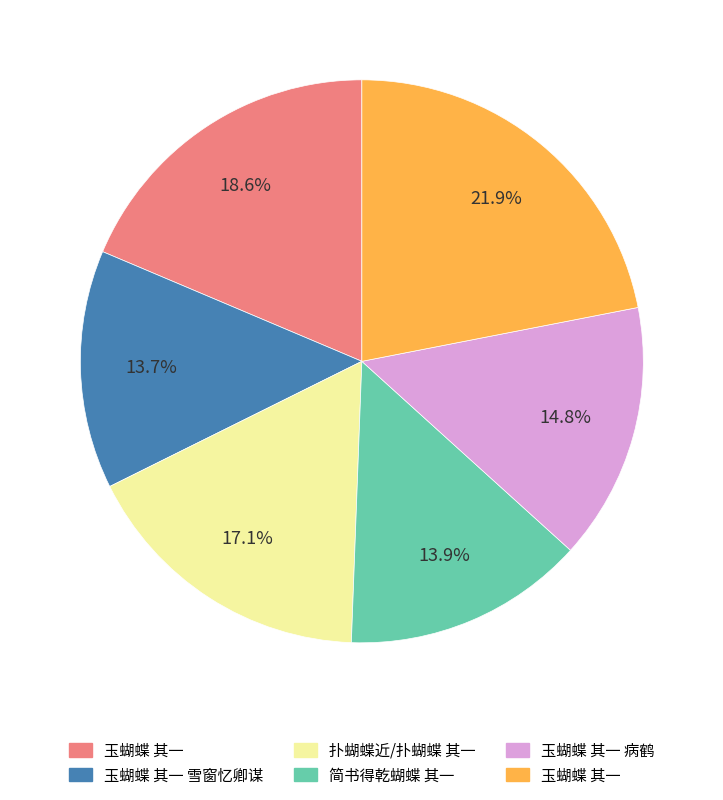

Is there any slice that represents more than half of the pie?

No